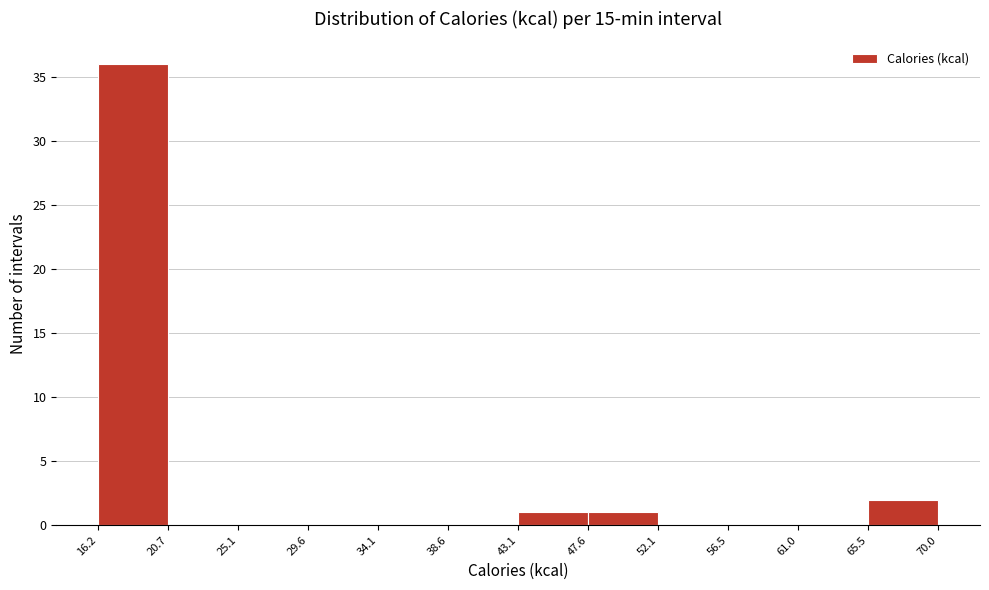

Reading left to right, list every bar in this chart as the range it spans on the x-axis followed by its height. The values are not printed on the chart, so give them approximately, as read against the axis.

16.2 to 20.7: 36
20.7 to 25.1: 0
25.1 to 29.6: 0
29.6 to 34.1: 0
34.1 to 38.6: 0
38.6 to 43.1: 0
43.1 to 47.6: 1
47.6 to 52.1: 1
52.1 to 56.5: 0
56.5 to 61.0: 0
61.0 to 65.5: 0
65.5 to 70.0: 2